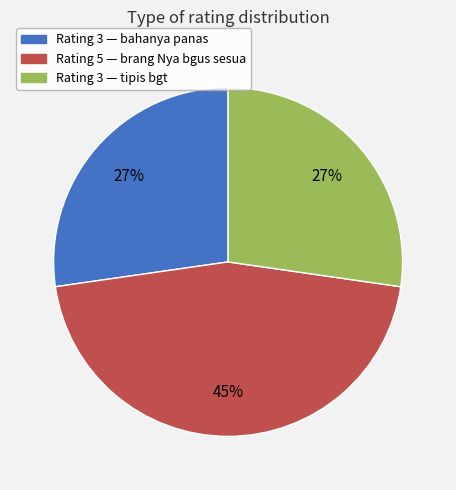

To the nearest percent, what is the average slice percentage?

33%